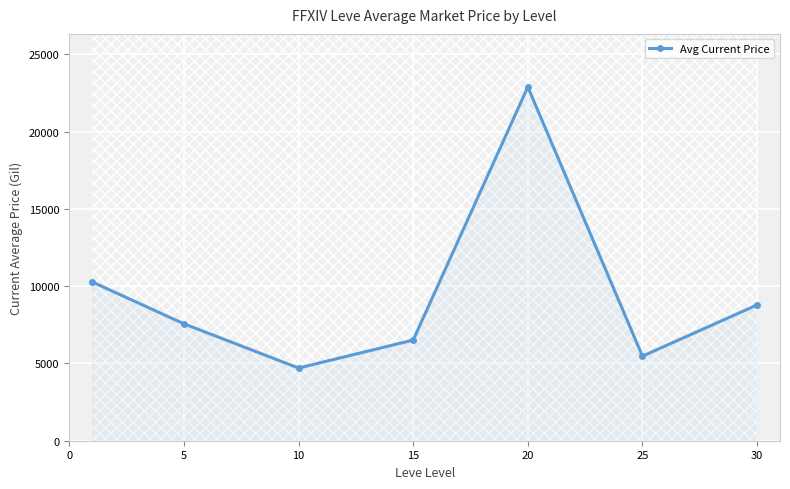

The value of Avg Current Price at 20 is 31414.9. True or false?

False